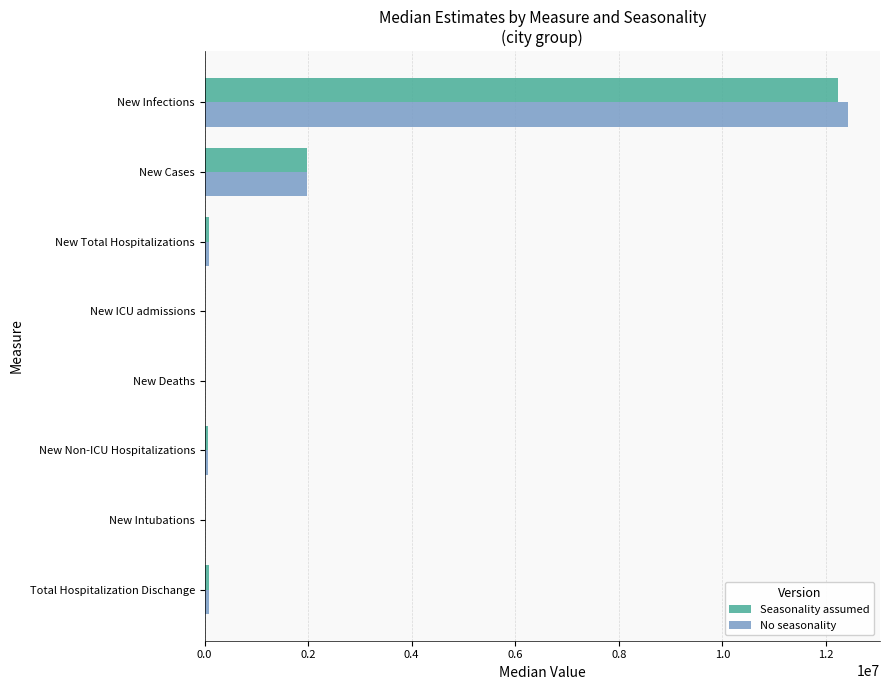

At which category is the sum across all series the highest?

New Infections